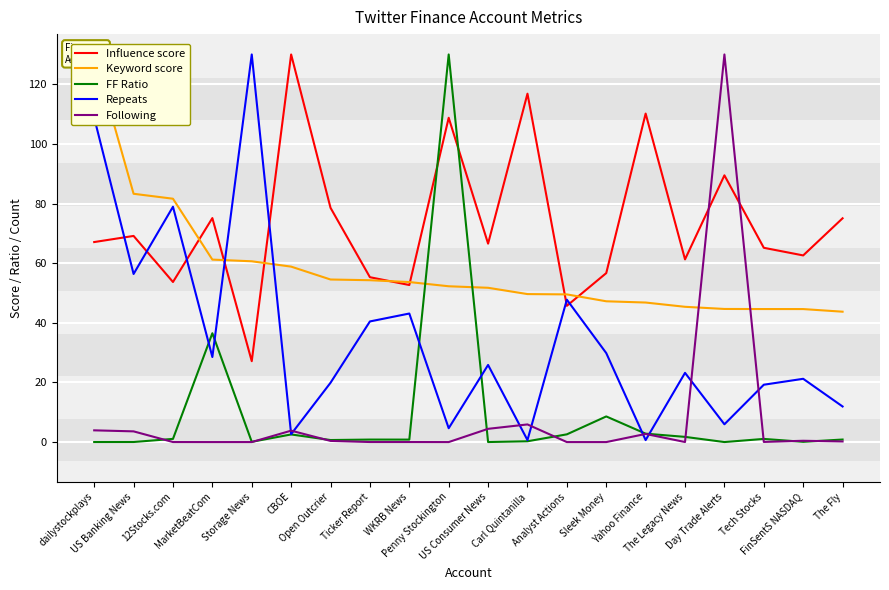

What are all the series names shown in the legend?

Influence score, Keyword score, FF Ratio, Repeats, Following